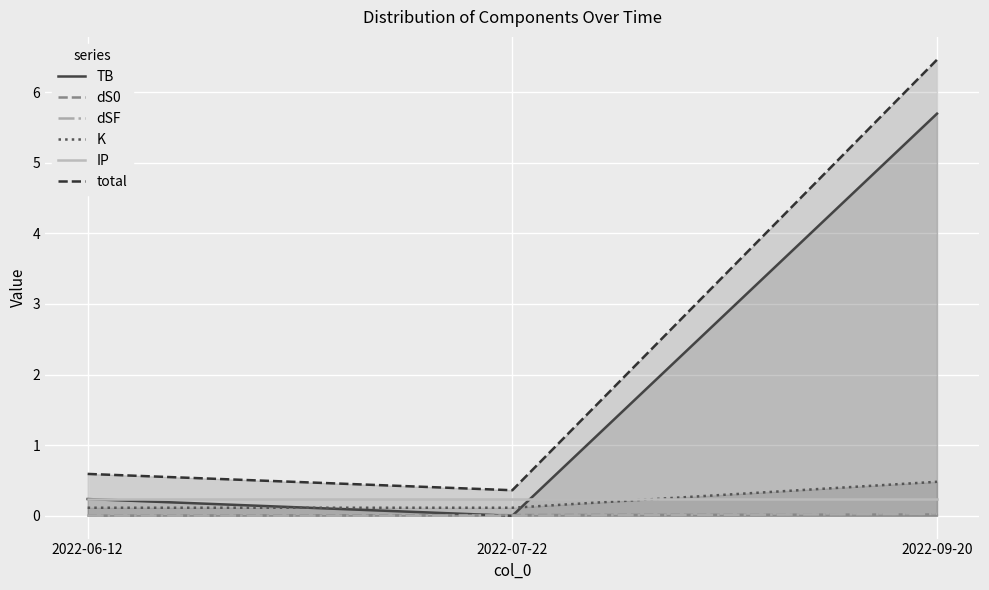

Which series has the widest spread of values?

total